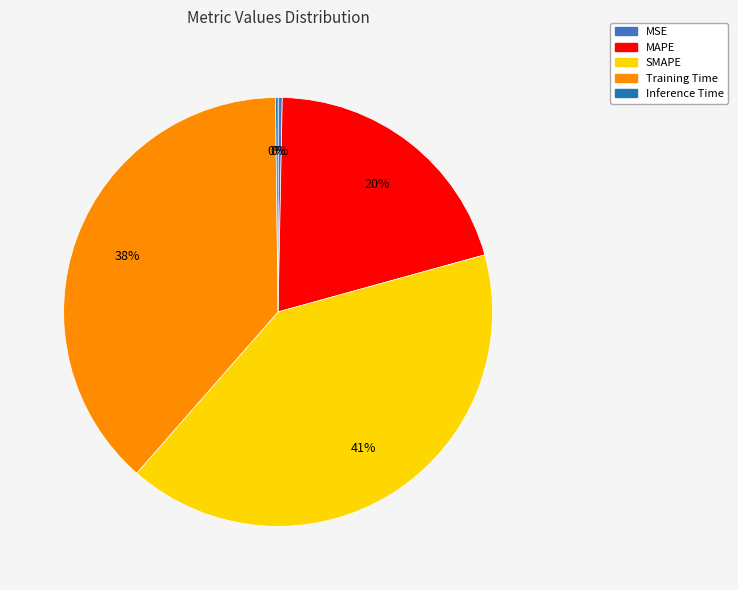

Which category has the biggest portion of the pie?

SMAPE